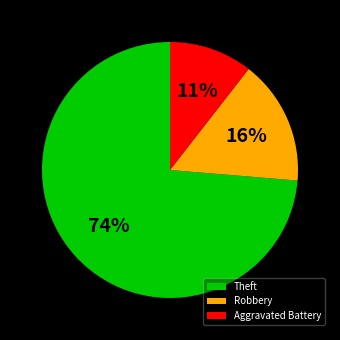

Which slice is the largest?

Theft